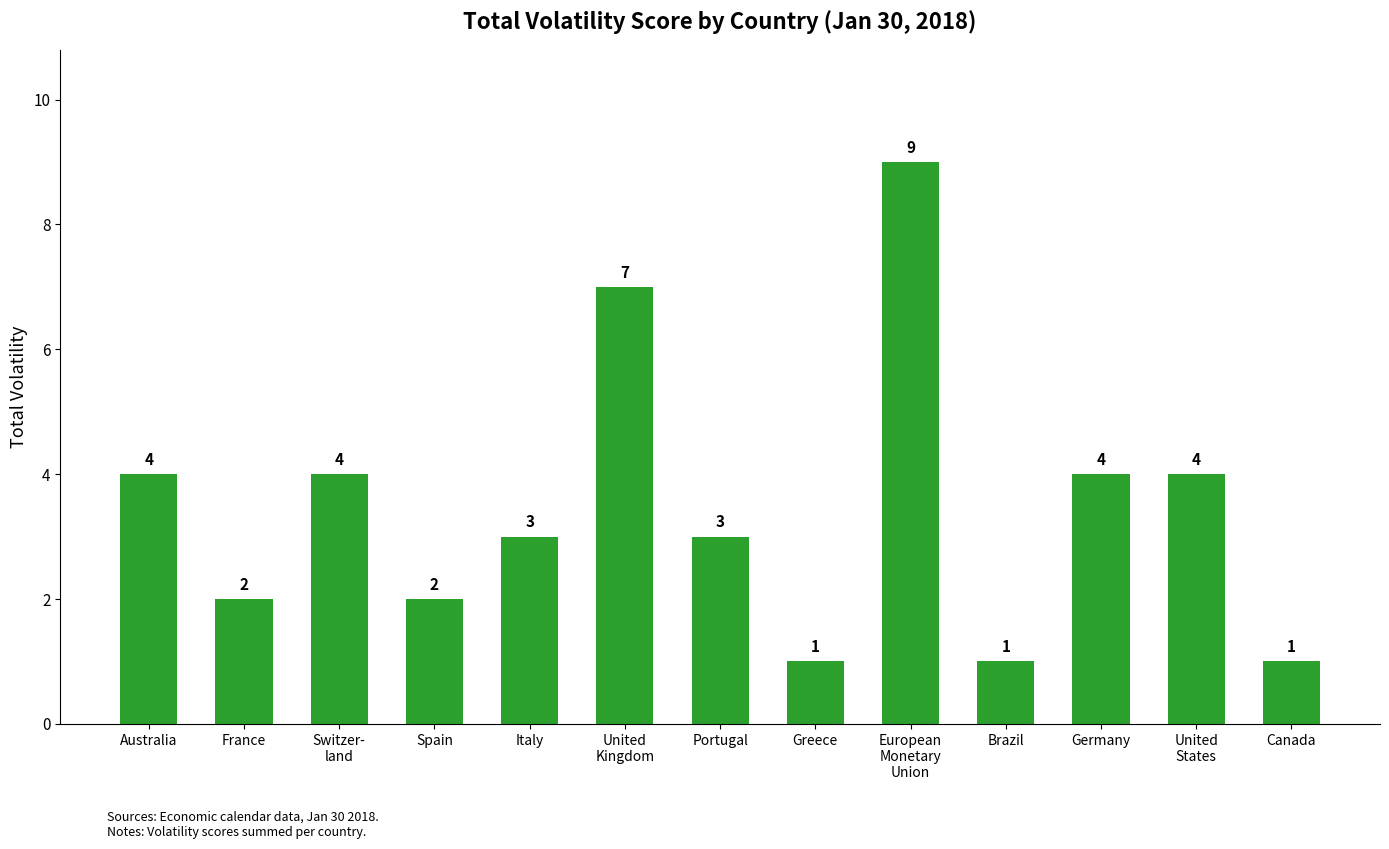

At which label does the data first exceed 3?

Australia